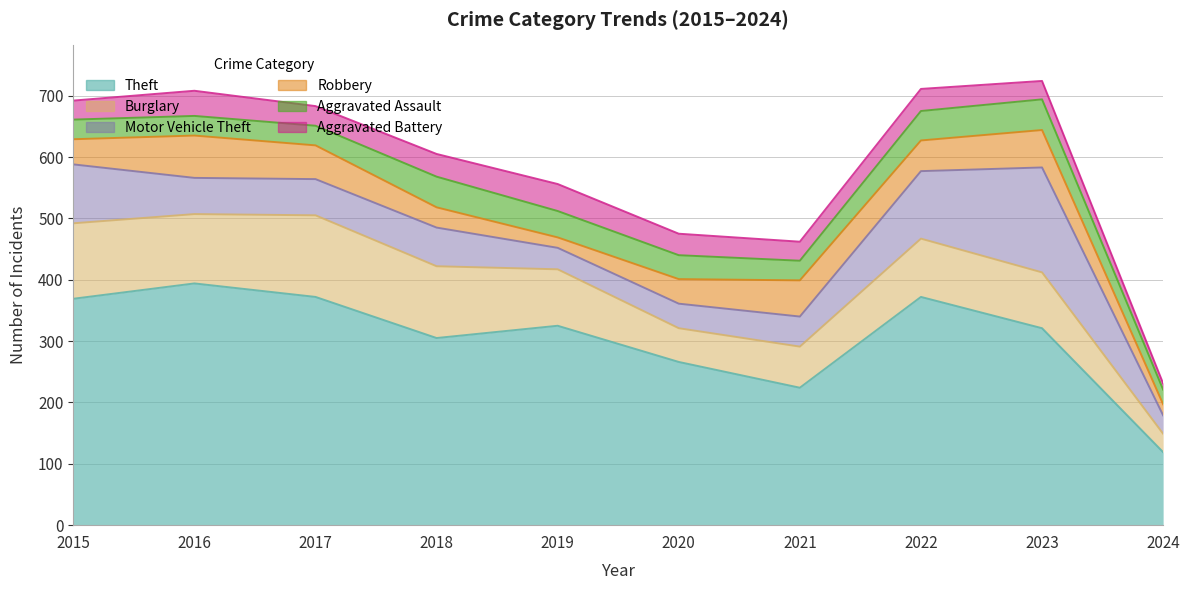

At which label does Burglary first exceed 95?

2015